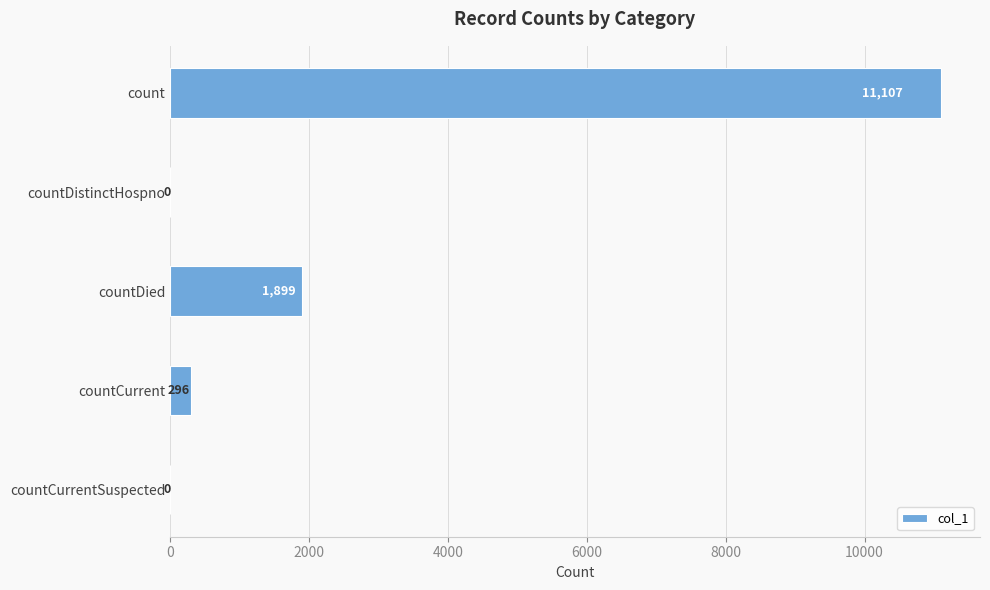

Is it true that the value at countDied is 1899?

True